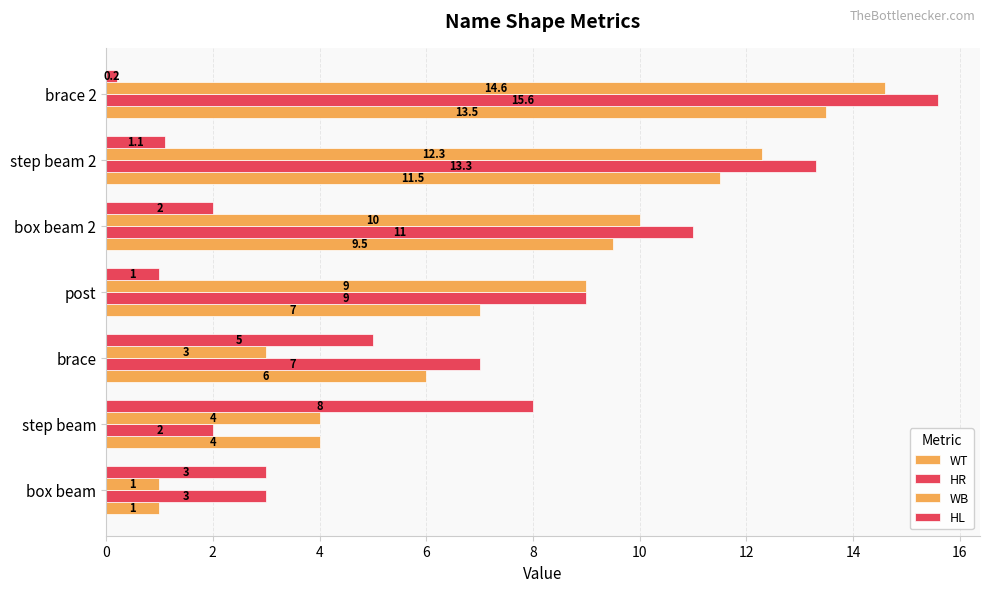

Count the number of categories in the chart.

7